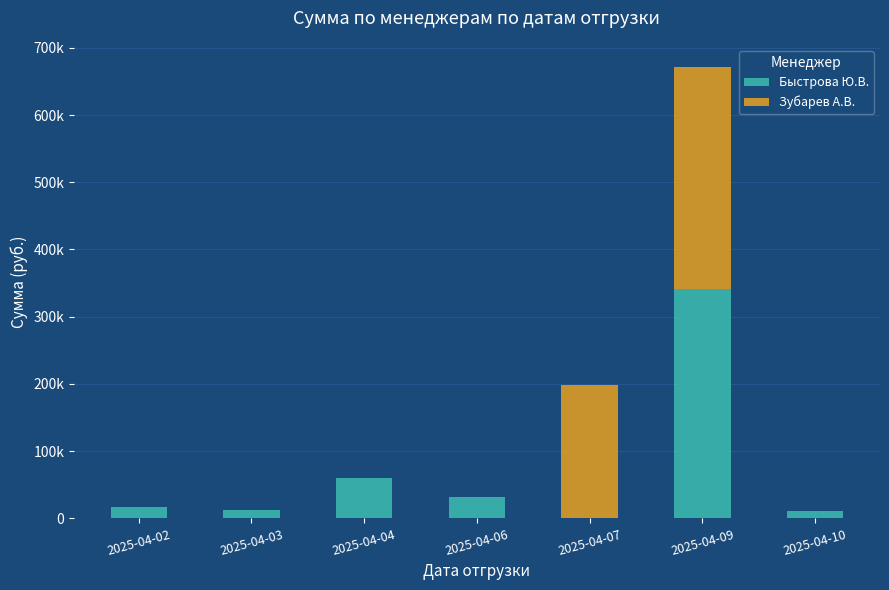

What is the difference between the maximum and minimum values in the Зубарев А.В. series?

329393.0